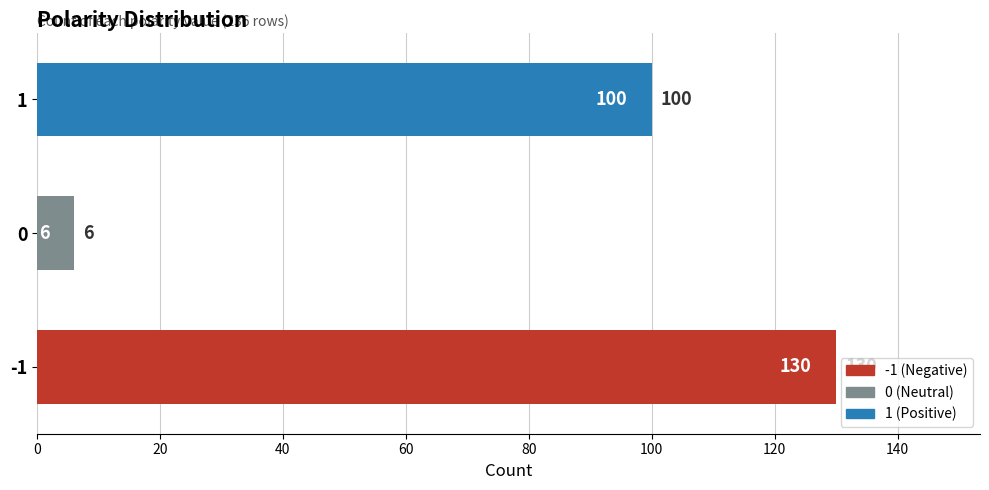

What is the smallest value displayed?

6